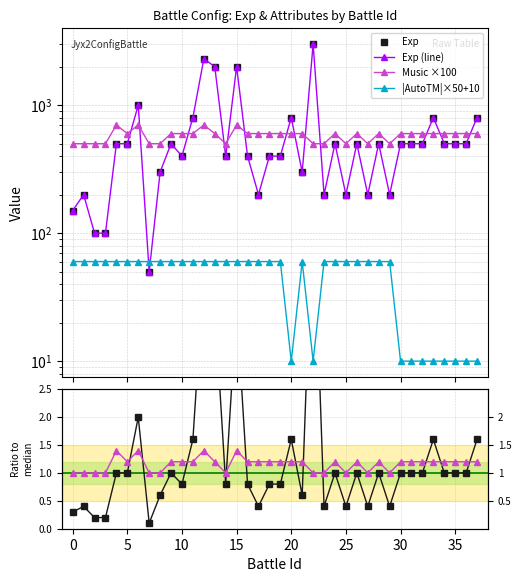

Reading left to right, transcribe all the data shown in this chart.

Exp: 150.0	200.0	100.0	100.0	500.0	500.0	1000.0	50.0	300.0	500.0	400.0	800.0	2300.0	2000.0	400.0	2000.0	400.0	200.0	400.0	400.0	800.0	300.0	3000.0	200.0	500.0	200.0	500.0	200.0	500.0	200.0	500.0	500.0	500.0	800.0	500.0	500.0	500.0	800.0
Exp (line): 150.0	200.0	100.0	100.0	500.0	500.0	1000.0	50.0	300.0	500.0	400.0	800.0	2300.0	2000.0	400.0	2000.0	400.0	200.0	400.0	400.0	800.0	300.0	3000.0	200.0	500.0	200.0	500.0	200.0	500.0	200.0	500.0	500.0	500.0	800.0	500.0	500.0	500.0	800.0
Music ×100: 500.0	500.0	500.0	500.0	700.0	600.0	700.0	500.0	500.0	600.0	600.0	600.0	700.0	600.0	500.0	700.0	600.0	600.0	600.0	600.0	600.0	600.0	500.0	500.0	600.0	500.0	600.0	500.0	600.0	500.0	600.0	600.0	600.0	600.0	600.0	600.0	600.0	600.0
|AutoTM|×50+10: 60.0	60.0	60.0	60.0	60.0	60.0	60.0	60.0	60.0	60.0	60.0	60.0	60.0	60.0	60.0	60.0	60.0	60.0	60.0	60.0	10.0	60.0	10.0	60.0	60.0	60.0	60.0	60.0	60.0	60.0	10.0	10.0	10.0	10.0	10.0	10.0	10.0	10.0
Exp / median: 0.3	0.4	0.2	0.2	1.0	1.0	2.0	0.1	0.6	1.0	0.8	1.6	4.6	4.0	0.8	4.0	0.8	0.4	0.8	0.8	1.6	0.6	6.0	0.4	1.0	0.4	1.0	0.4	1.0	0.4	1.0	1.0	1.0	1.6	1.0	1.0	1.0	1.6
Music×100 / median: 1.0	1.0	1.0	1.0	1.4	1.2	1.4	1.0	1.0	1.2	1.2	1.2	1.4	1.2	1.0	1.4	1.2	1.2	1.2	1.2	1.2	1.2	1.0	1.0	1.2	1.0	1.2	1.0	1.2	1.0	1.2	1.2	1.2	1.2	1.2	1.2	1.2	1.2